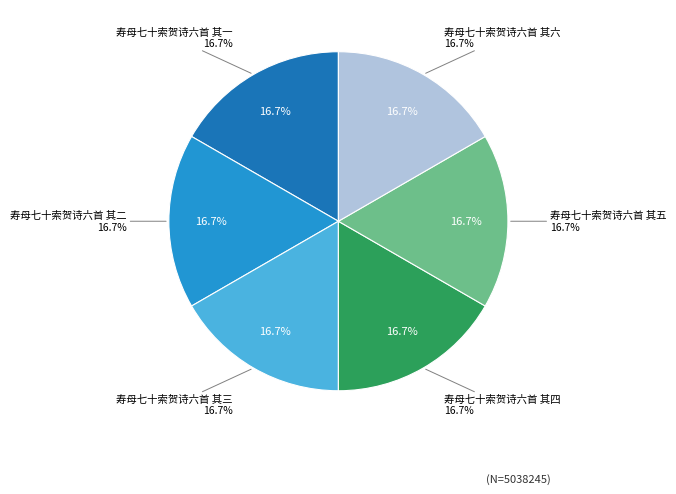

To the nearest percent, what portion does 寿母七十索贺诗六首 其六 represent?

17%